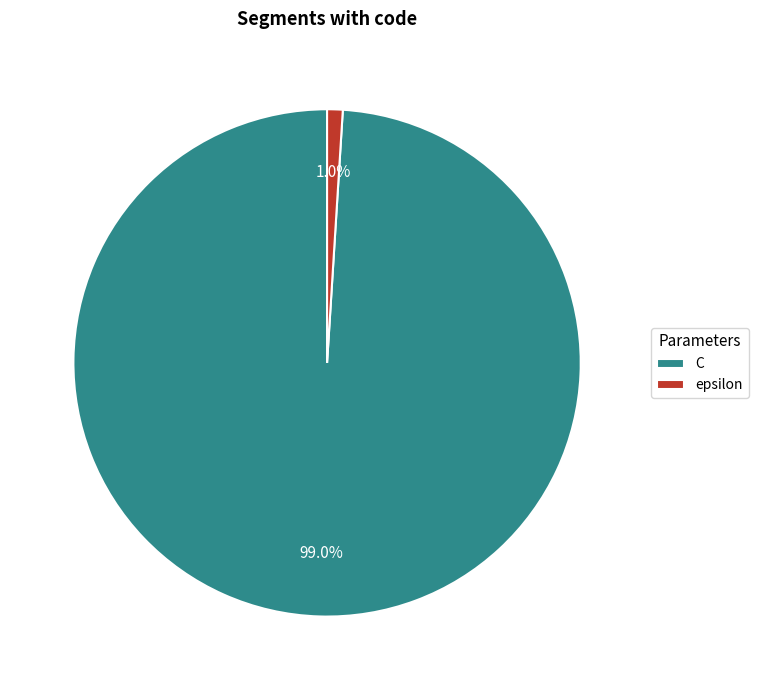

Combined, do epsilon and C account for over 50%?

Yes